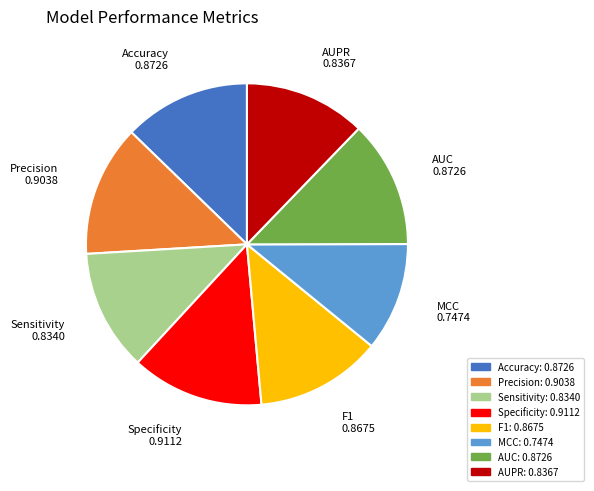

Do AUC and Specificity together represent more than half of the pie?

No